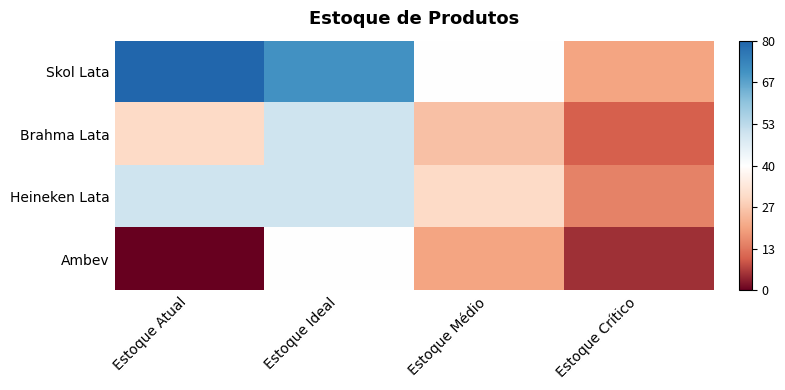

Reading right to left, list all the values displayed in this chart.

Skol Lata: Estoque Crítico=20	Estoque Médio=40	Estoque Ideal=70	Estoque Atual=80
Brahma Lata: Estoque Crítico=10	Estoque Médio=25	Estoque Ideal=50	Estoque Atual=30
Heineken Lata: Estoque Crítico=15	Estoque Médio=30	Estoque Ideal=50	Estoque Atual=50
Ambev: Estoque Crítico=5	Estoque Médio=20	Estoque Ideal=40	Estoque Atual=0